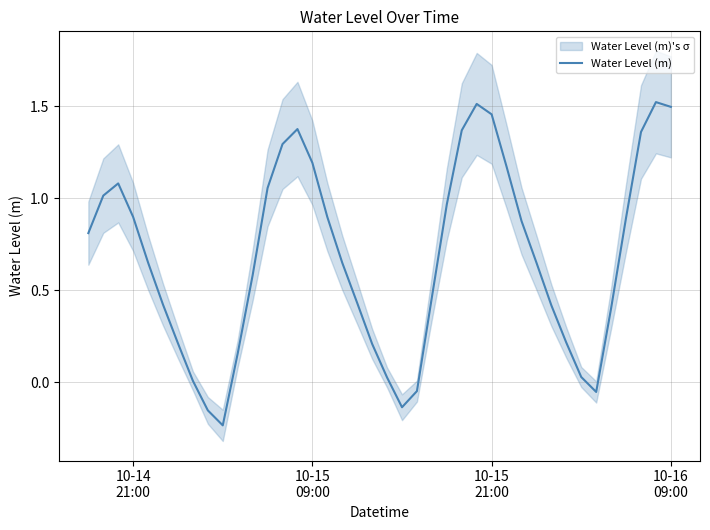

How many distinct data groups are displayed?

1